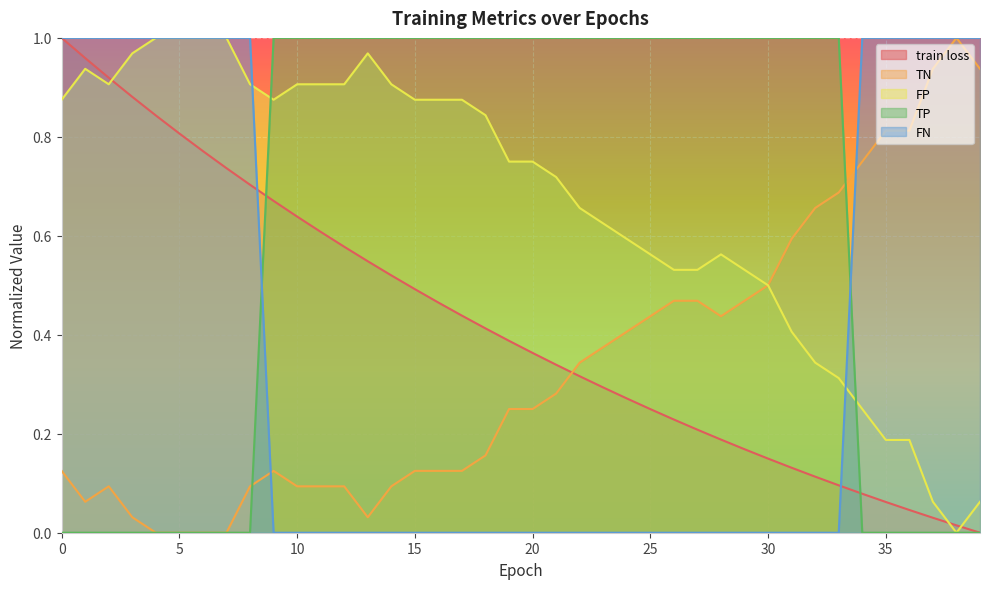

Read the TP value at 23.

1.0